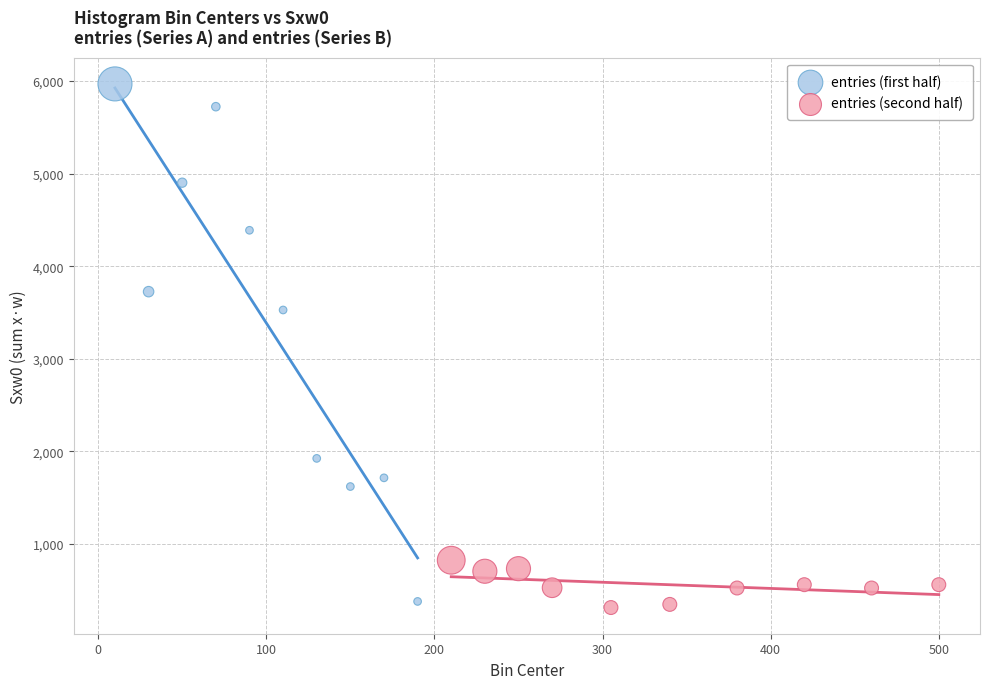

Which series contains the highest Y value?

entries (first half)